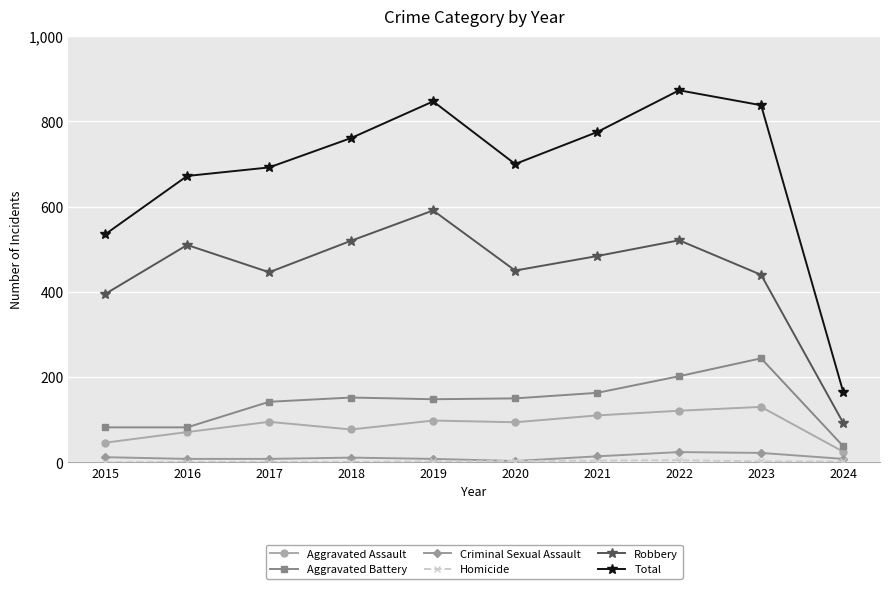

How many values in the Total series are below 761?

5